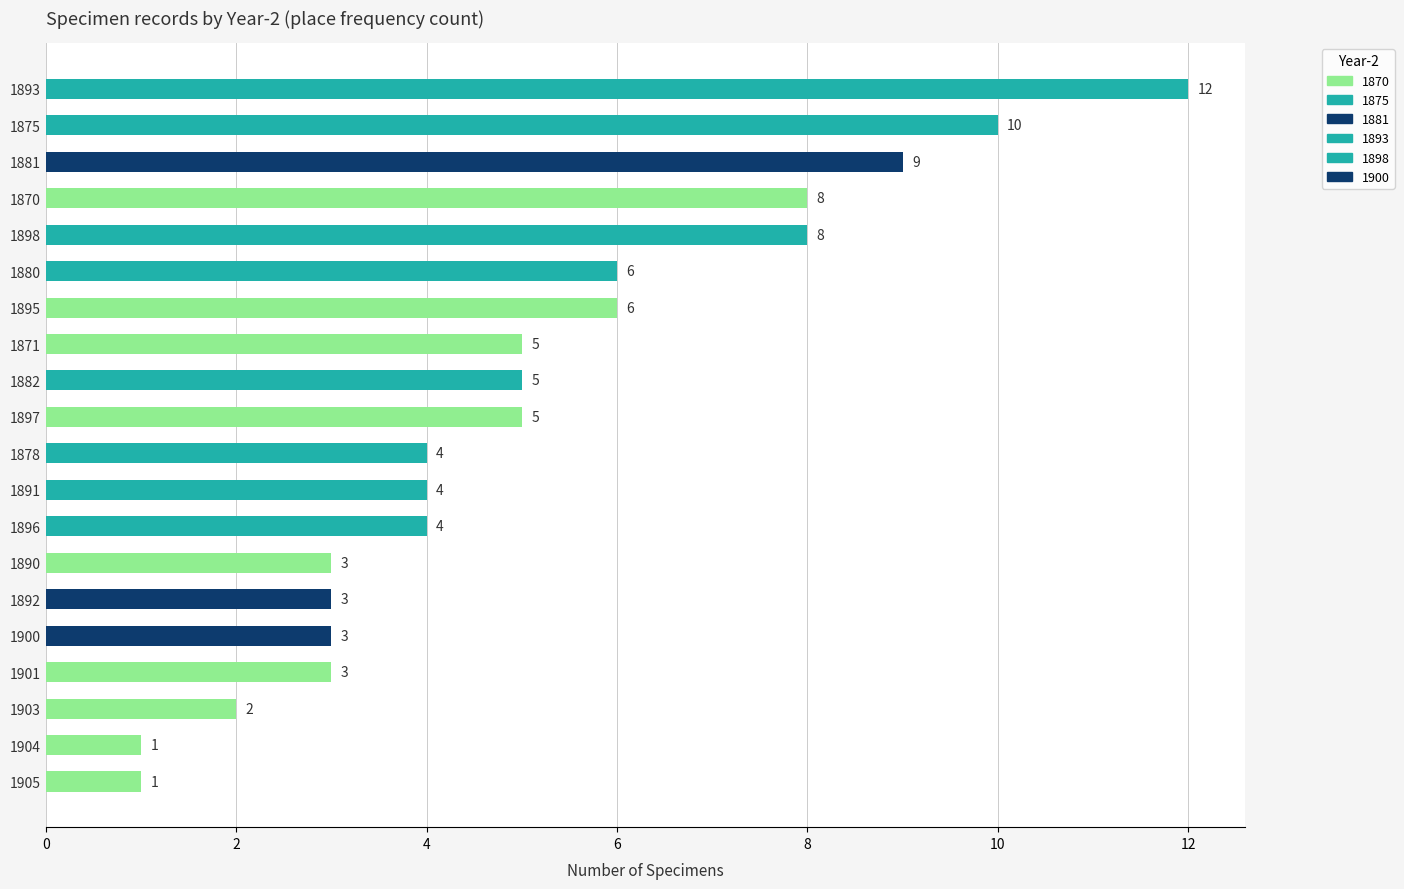

The chart shows a value of 9 at 1881. True or false?

True